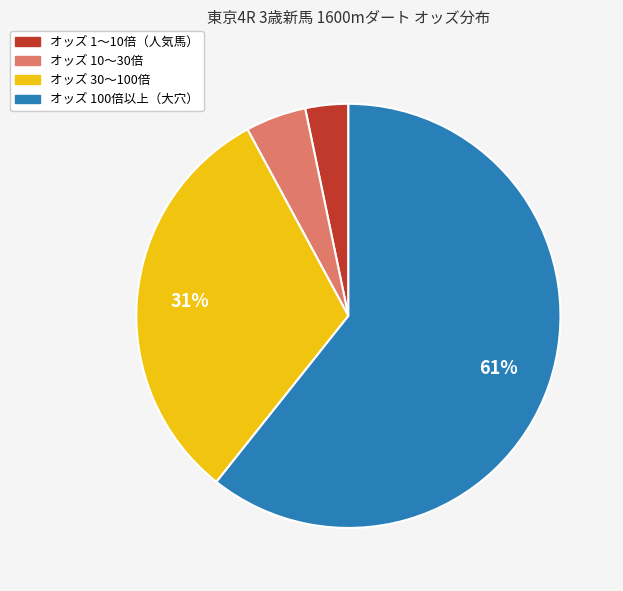

Is there a majority slice in this chart?

Yes